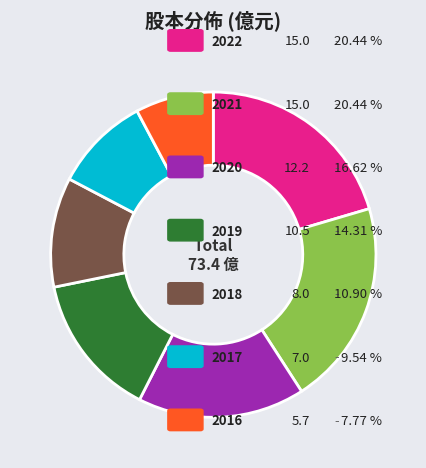

Does any single category account for the majority?

No